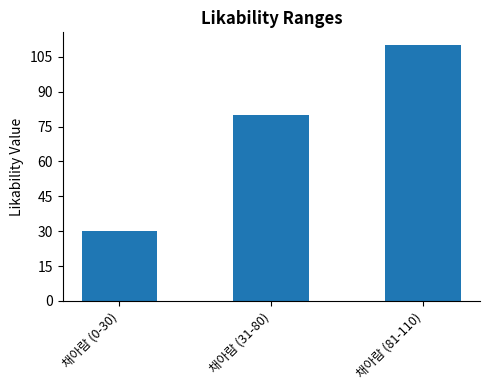

What is the value of the 2nd bar from the left?

80